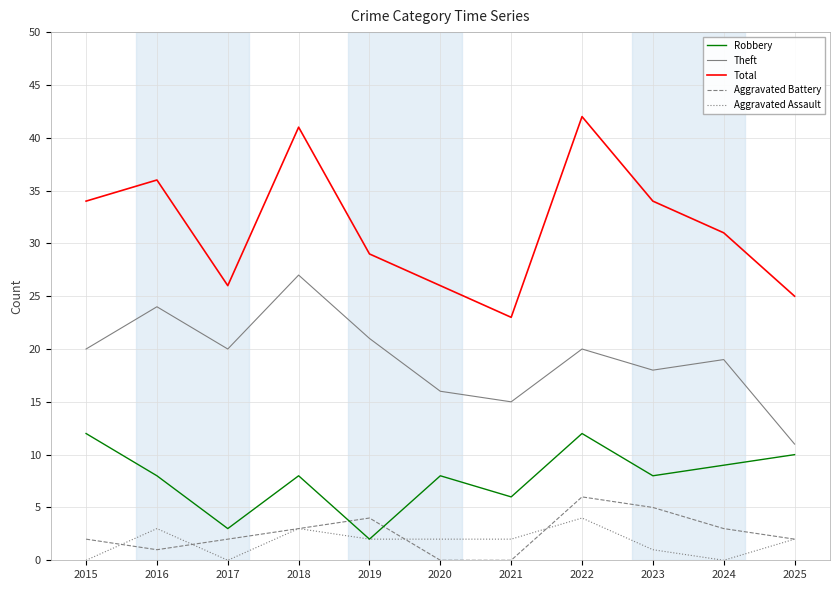

True or false: Total and Theft intersect in this chart.

False